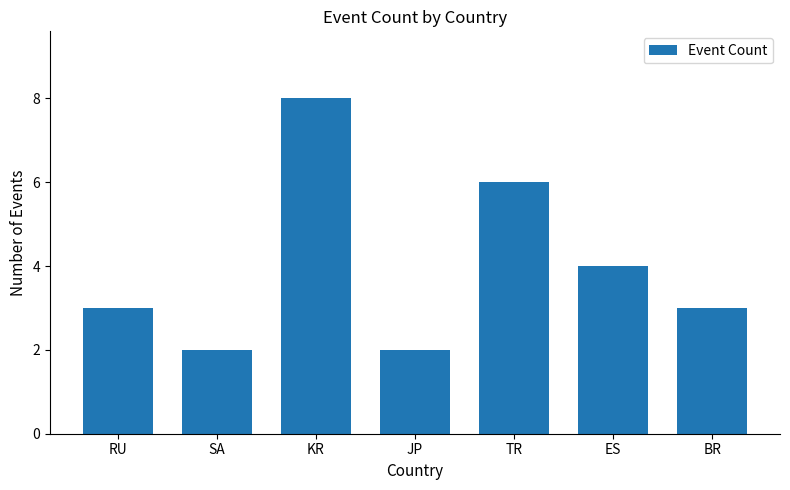

What position from the right is KR?

5